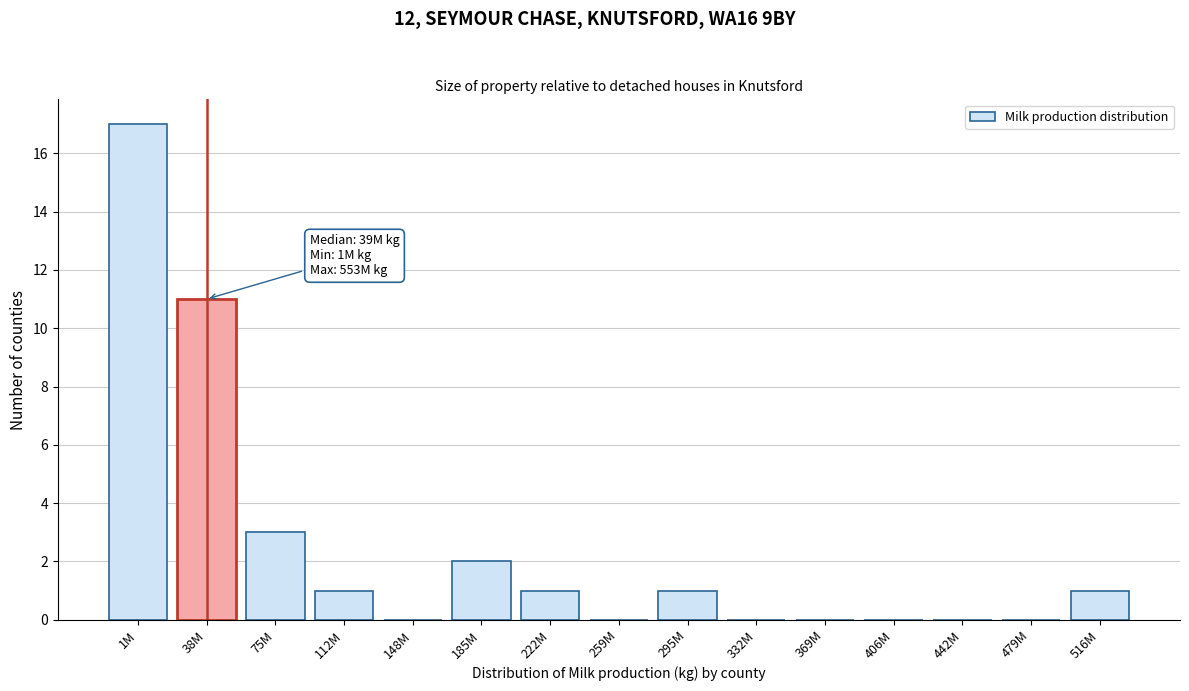

Reading left to right, list all the values displayed in this chart.

1M=17	38M=11	75M=3	112M=1	148M=0	185M=2	222M=1	259M=0	295M=1	332M=0	369M=0	406M=0	442M=0	479M=0	516M=1